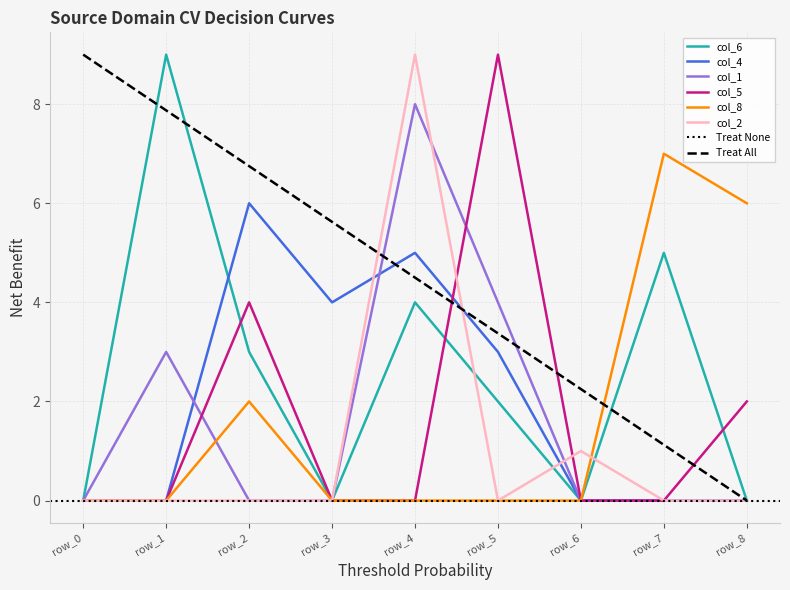

Rank the series by their maximum value, from lowest to highest.

col_4, col_8, col_1, col_6, col_5, col_2